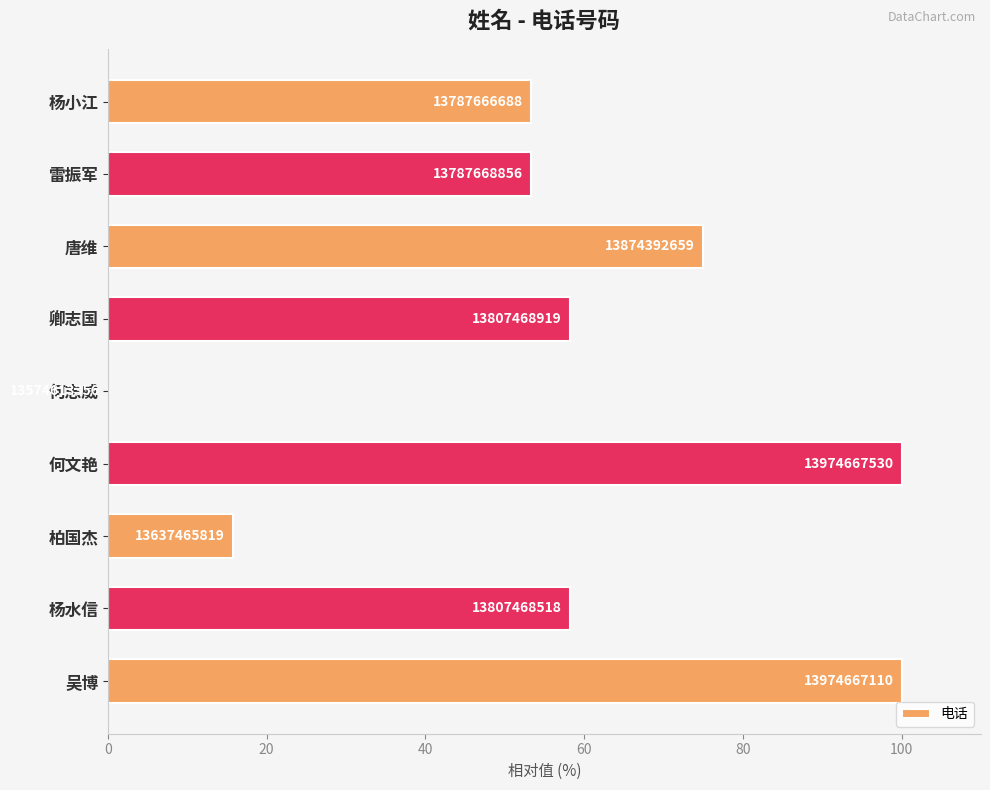

Are the bars grouped side by side (vs. stacked)?

No